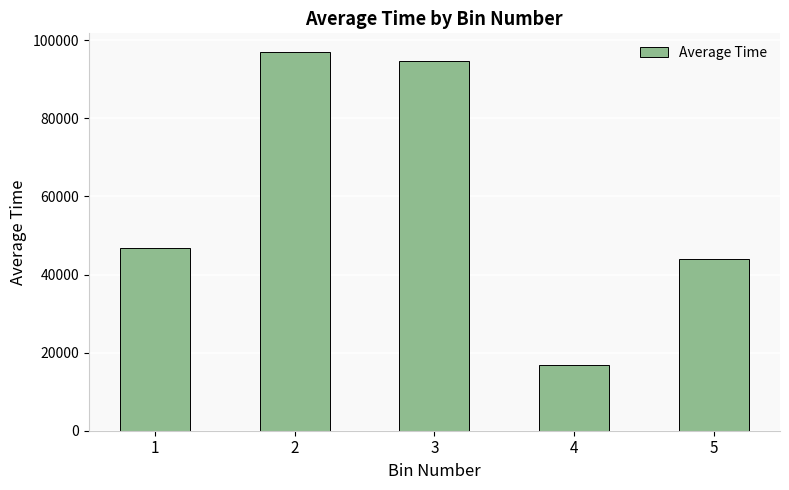

At which category does the chart reach its peak across all series?

2